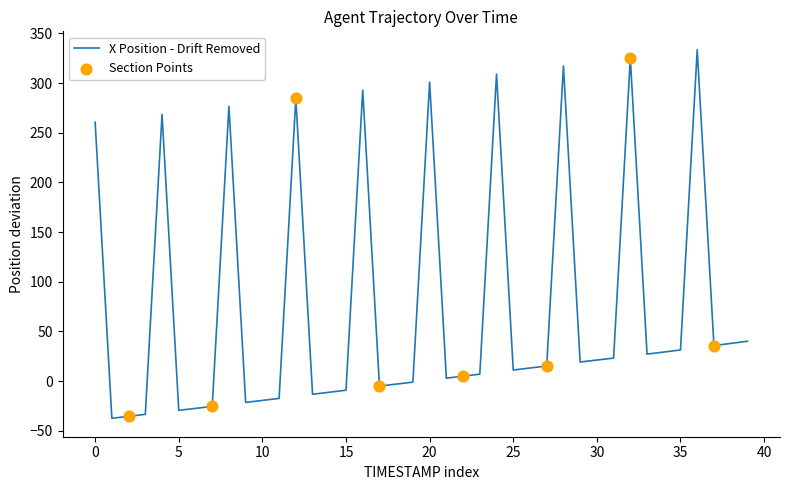

What is the smallest value displayed?

-37.4